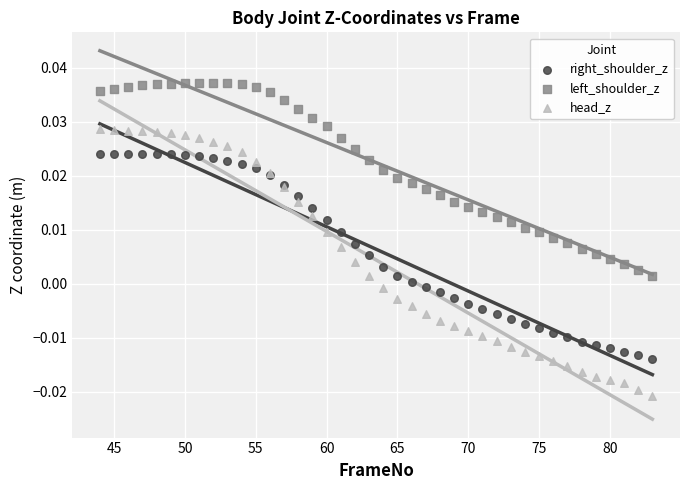

Which series reaches the maximum Y coordinate?

left_shoulder_z